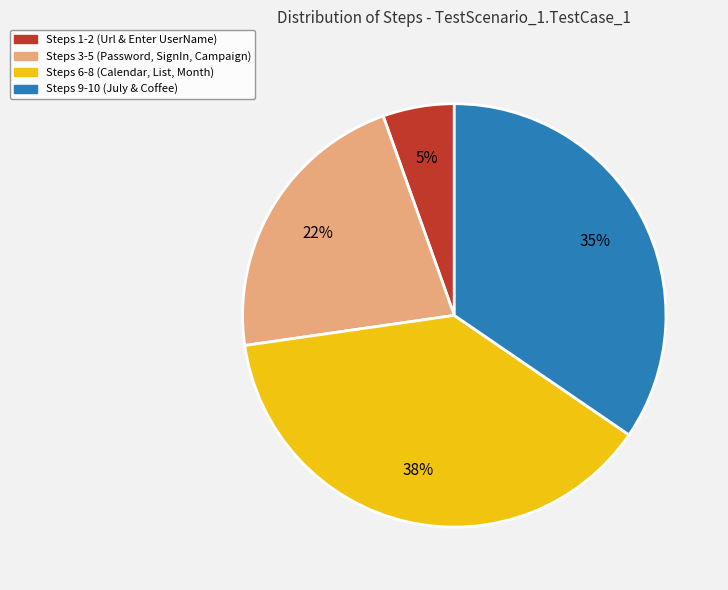

Is there a majority slice in this chart?

No